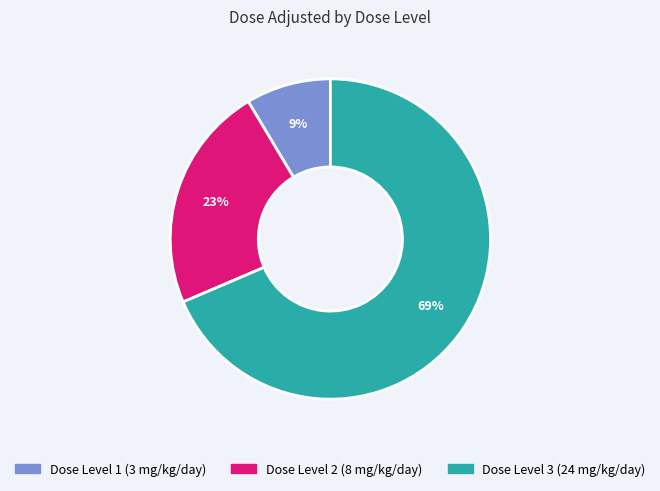

To the nearest percent, what is the average slice percentage?

33%